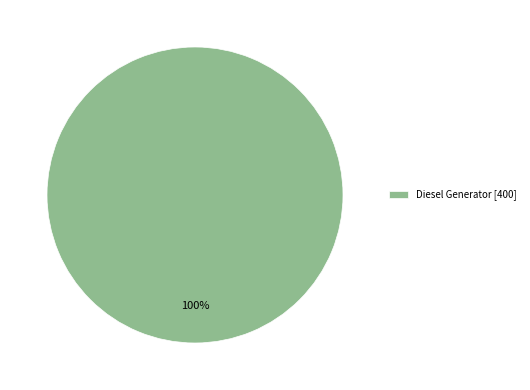

Rank the categories by value from highest to lowest.

Diesel Generator [400]